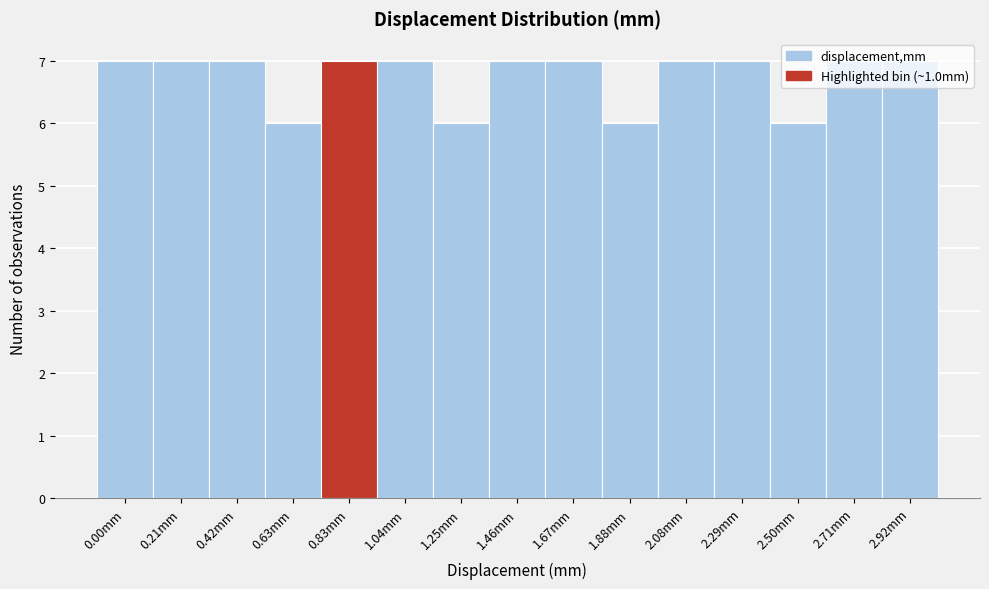

What is the maximum value shown in the chart?

7